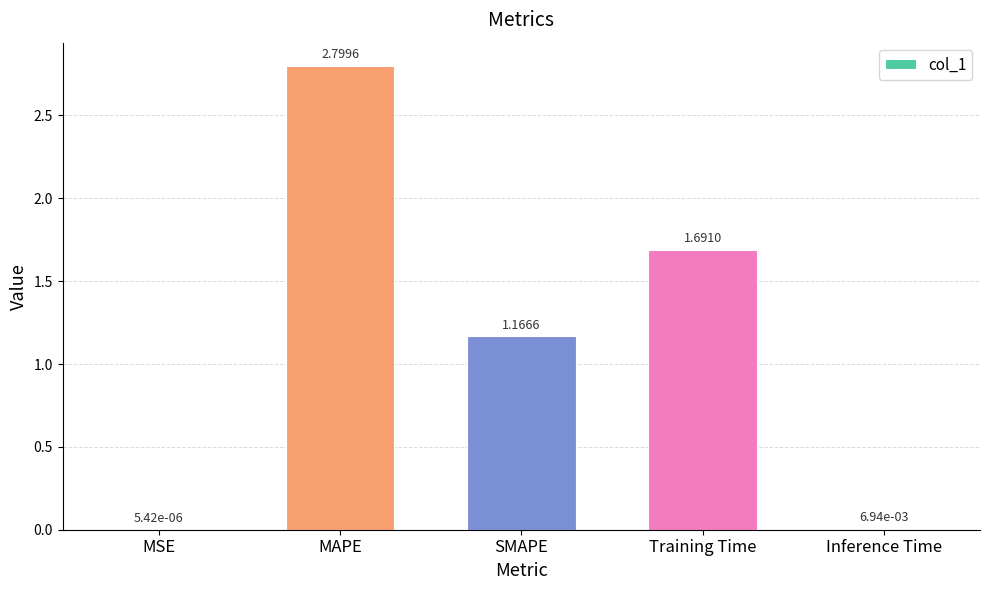

What is the change in value from MAPE to SMAPE?

-1.6